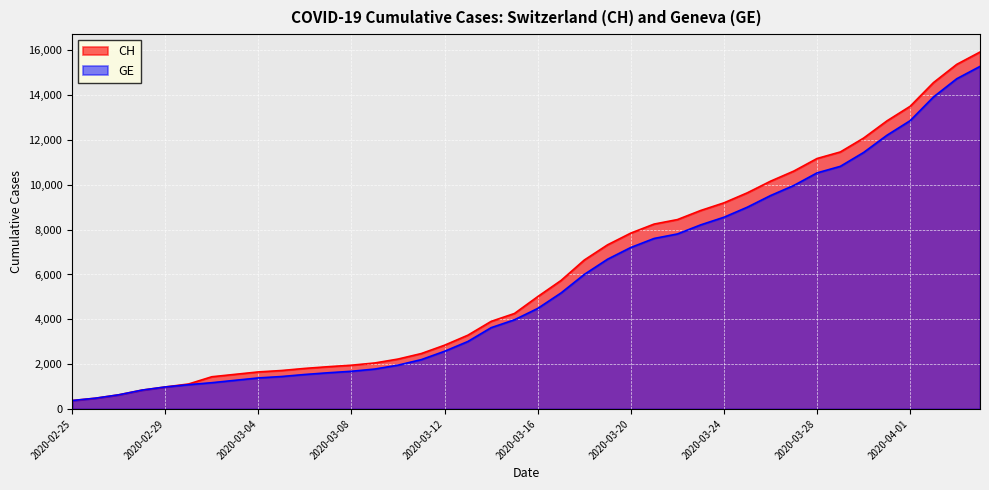

What are all the series names shown in the legend?

CH, GE